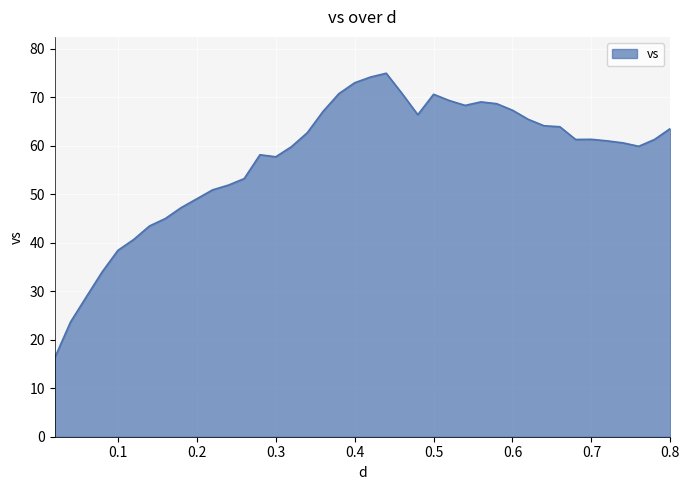

What is the minimum value shown in the chart?

16.3